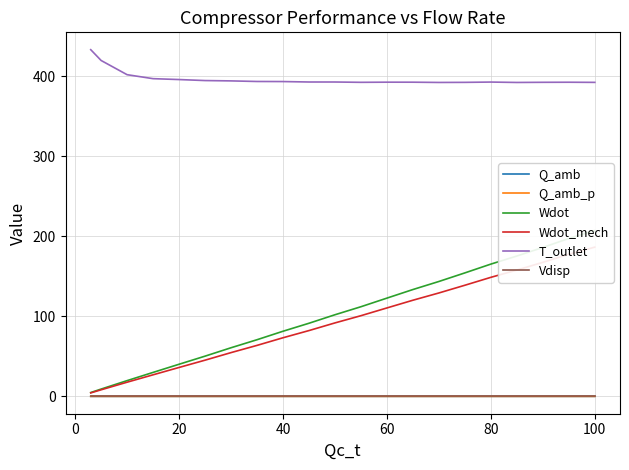

What is the maximum value for T_outlet?

432.9